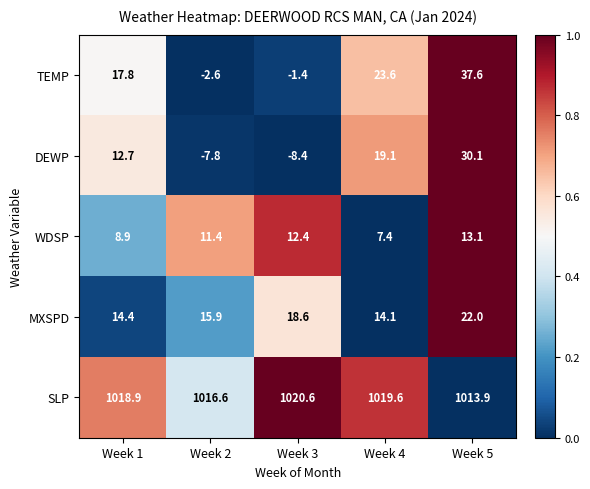

What is the average value of the SLP series?

1017.9